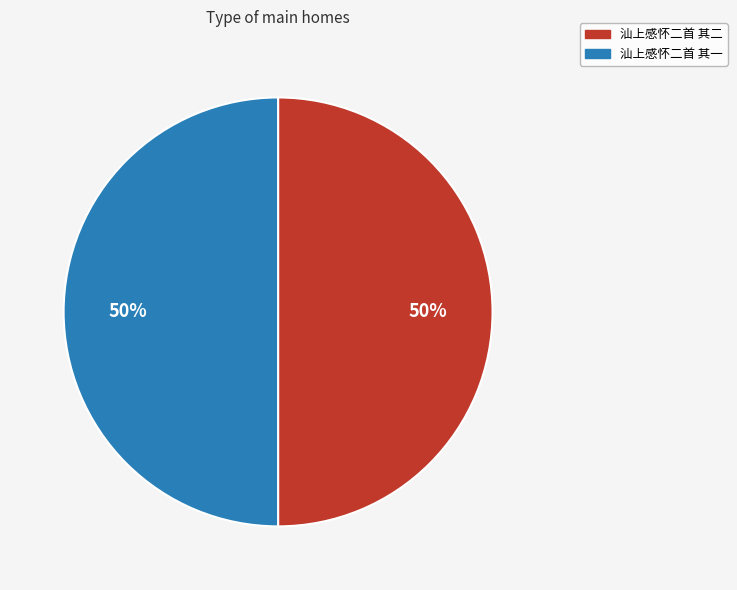

How many segments does this pie chart have?

2